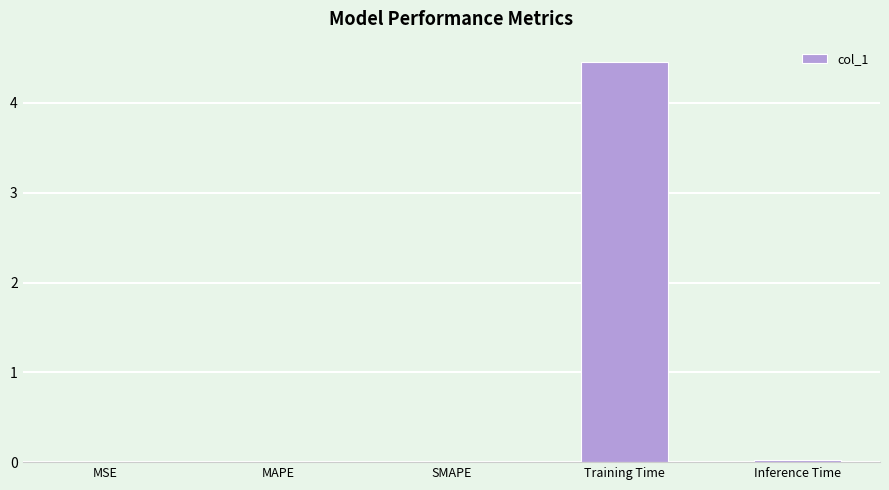

Which label corresponds to the largest value in the chart?

Training Time